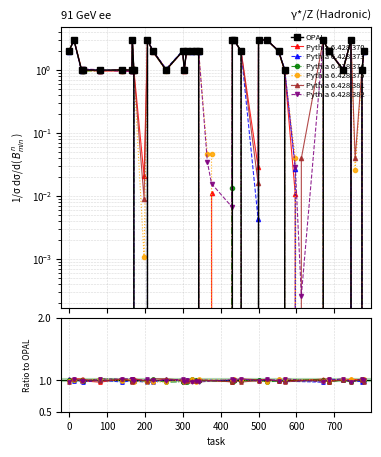

True or false: the data shows 2 at 335.

True